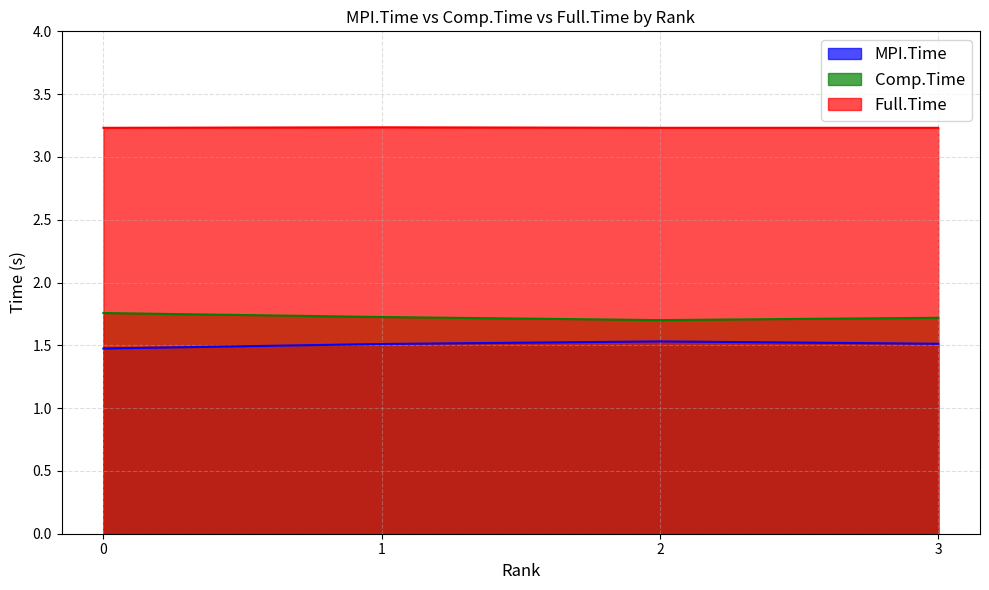

What is the total value across all series at 1?

6.5